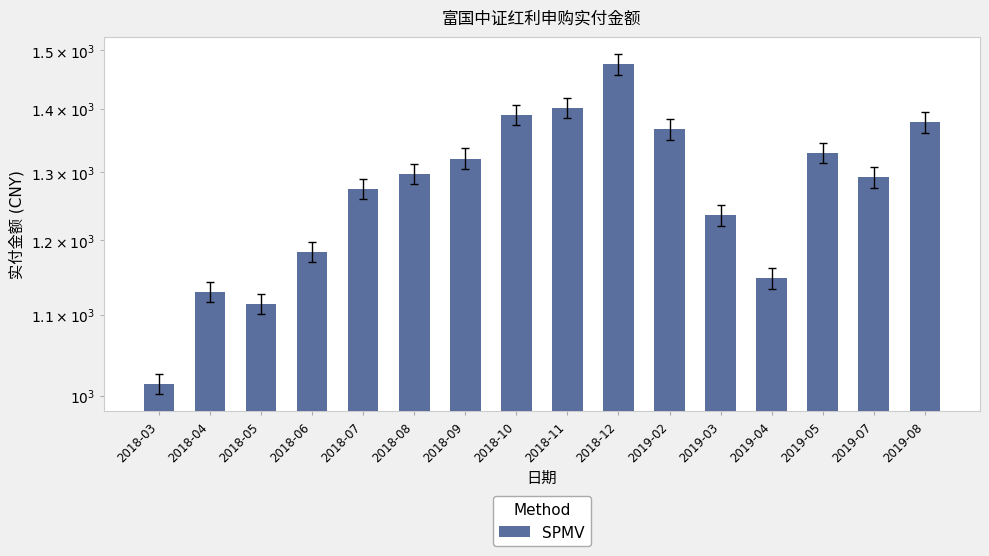

What is the difference between the second highest and minimum values?

388